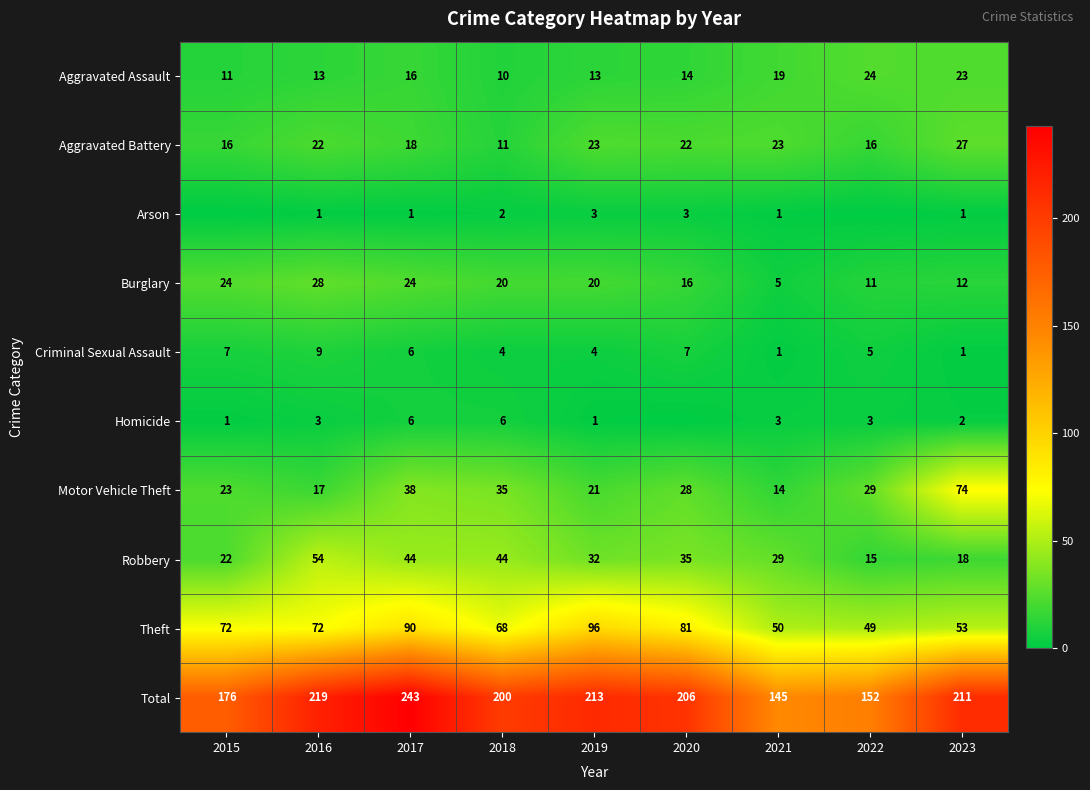

What is the sum of the Criminal Sexual Assault values at 2016 and 2015?

16